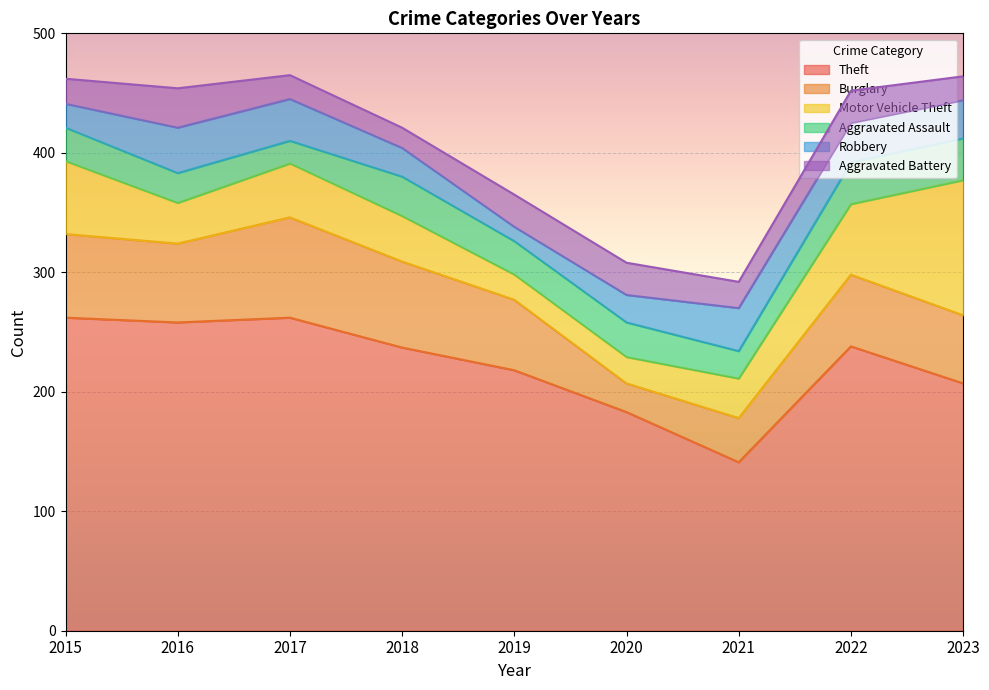

What is the highest value of the Aggravated Battery series?

33